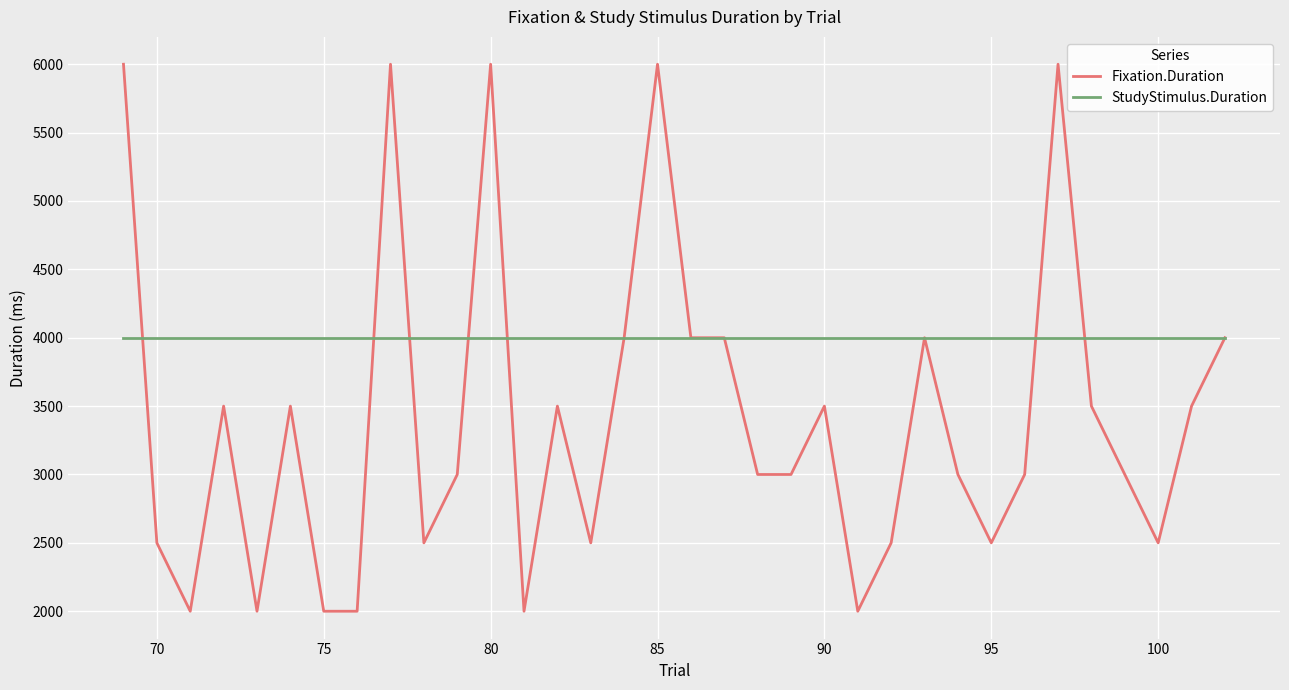

Rank the series by their average value, from highest to lowest.

StudyStimulus.Duration, Fixation.Duration